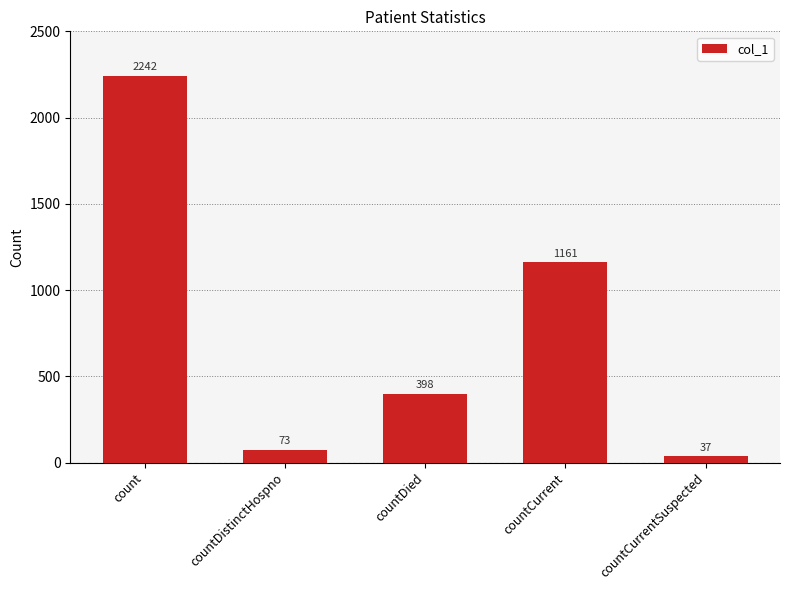

What position from the left is countDied?

3